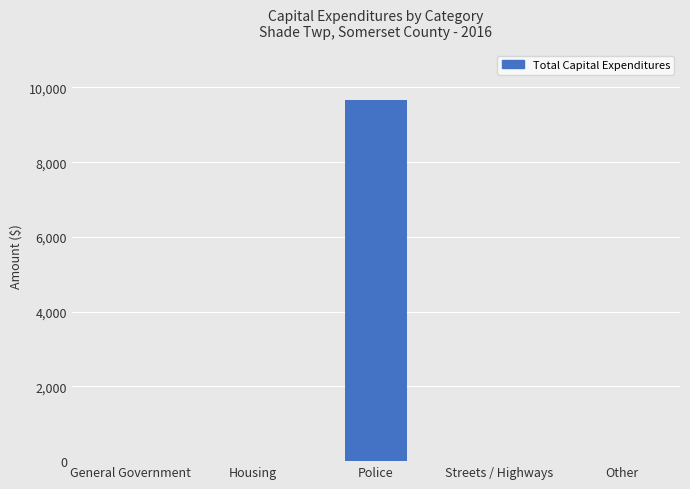

Does the chart contain stacked bars?

No